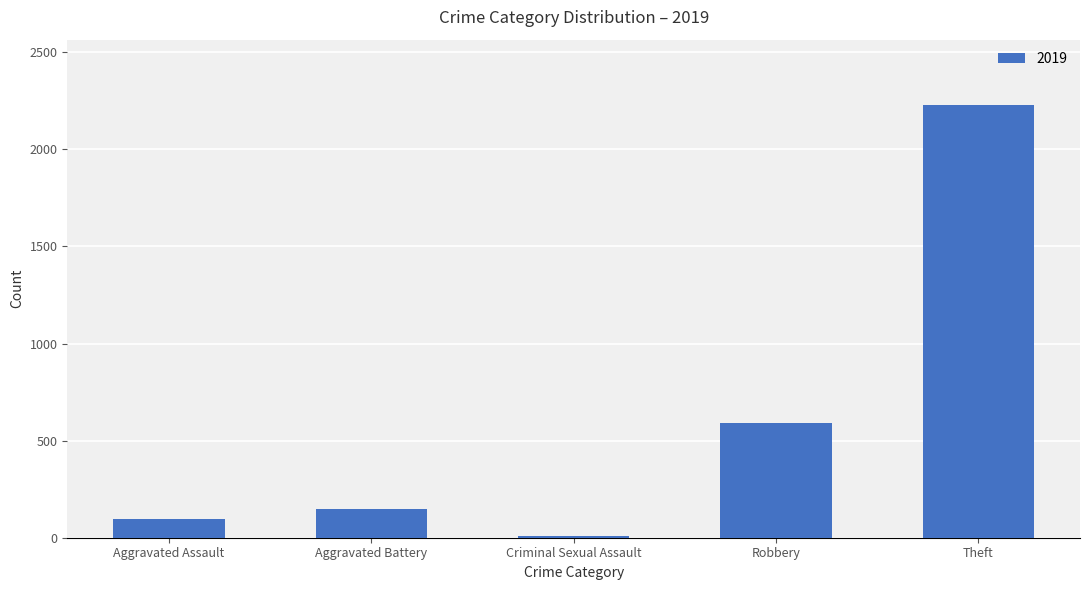

What is the difference between the second highest and minimum values?

583